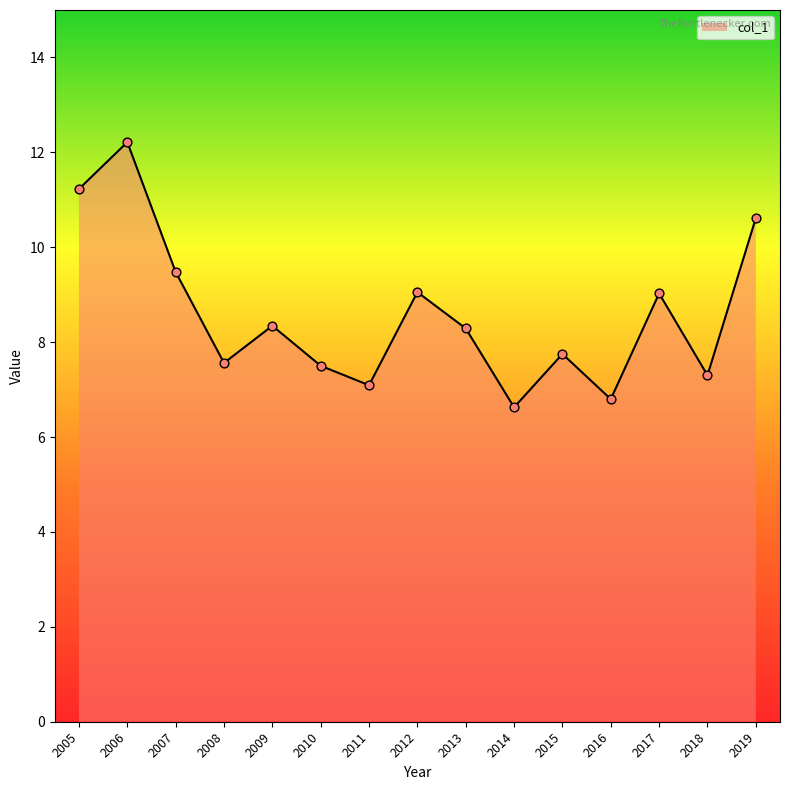

Between 2012 and 2011, which is larger?

2012